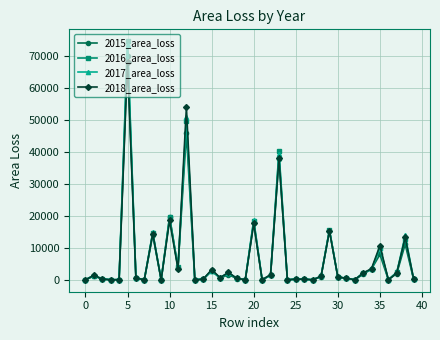

How many lines are shown in the chart?

4